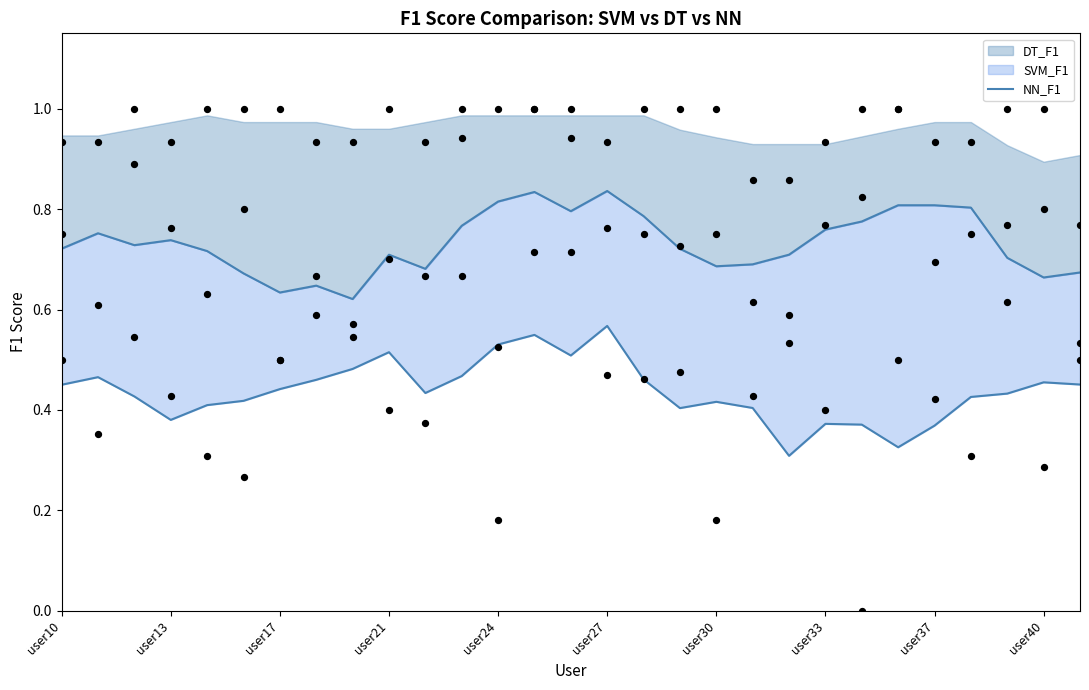

Between 20 and 21, which is larger?

21